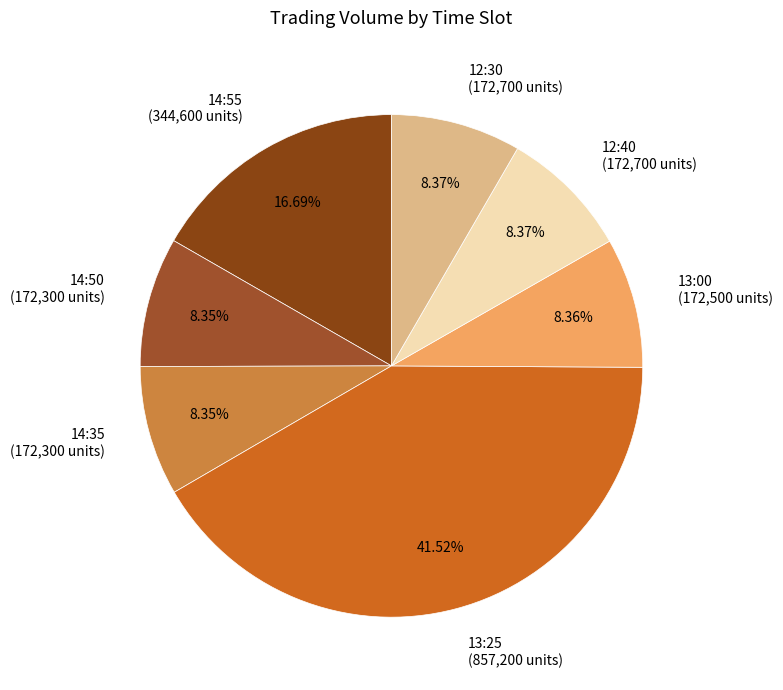

What percentage is the 14:35 slice, to the nearest percent?

8%